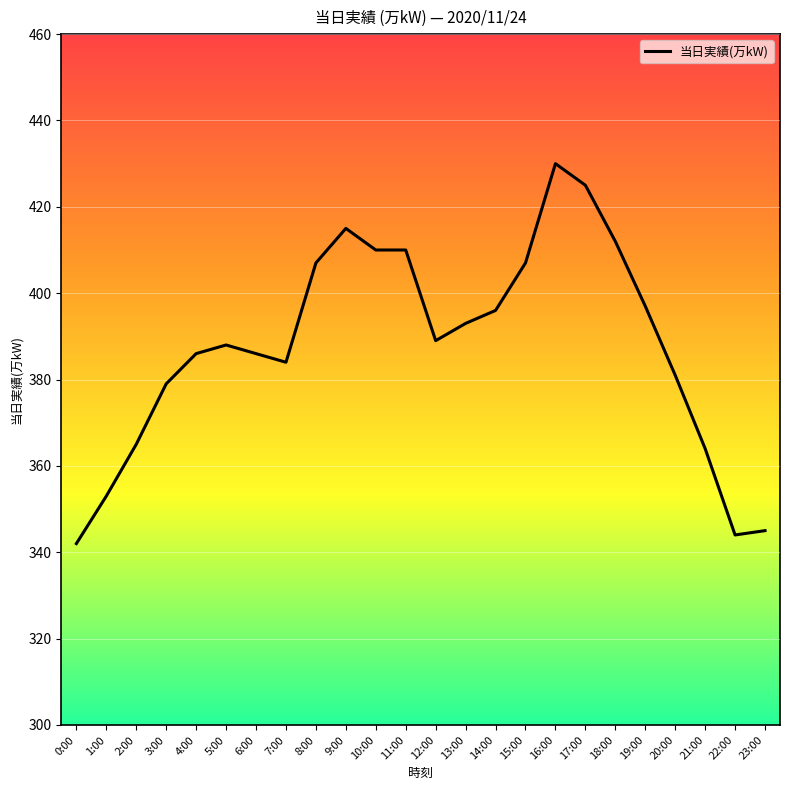

At which category does the chart reach its peak across all series?

16:00